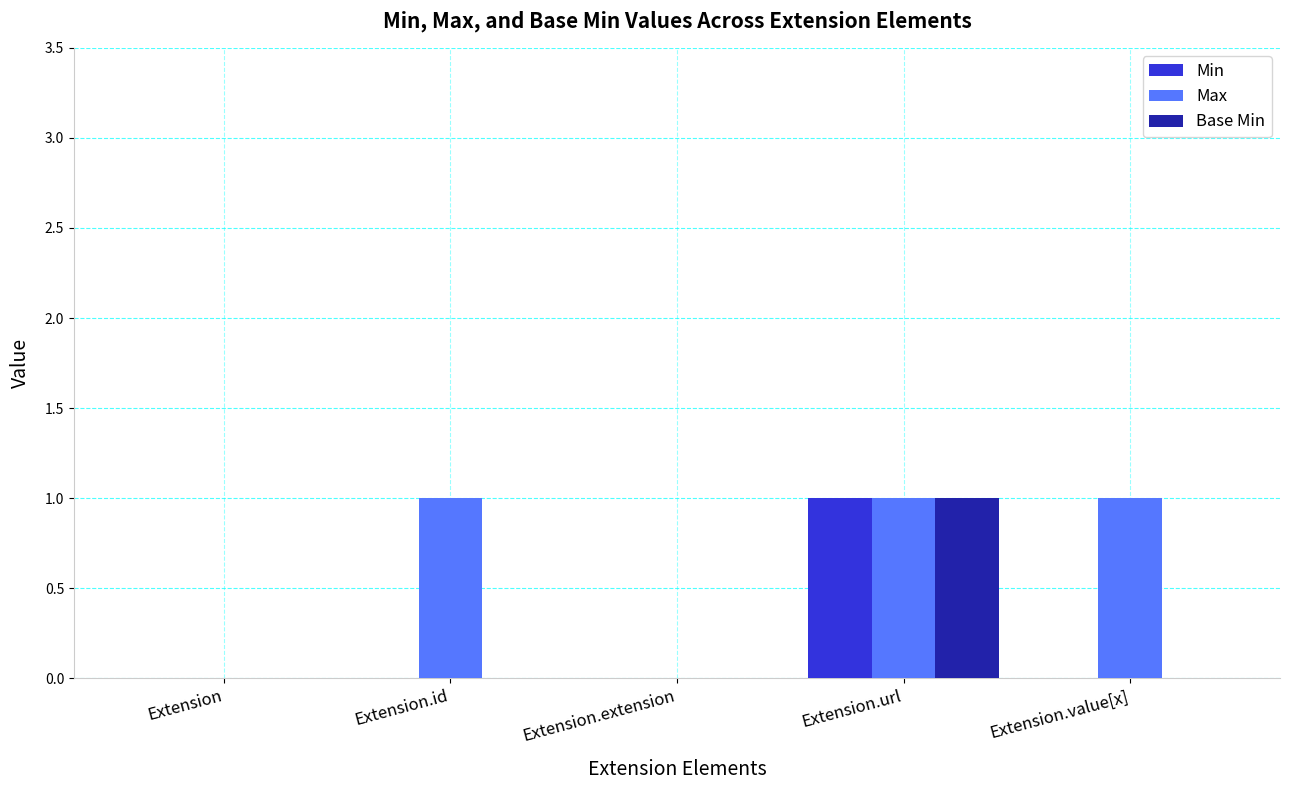

What is the greatest value displayed?

1